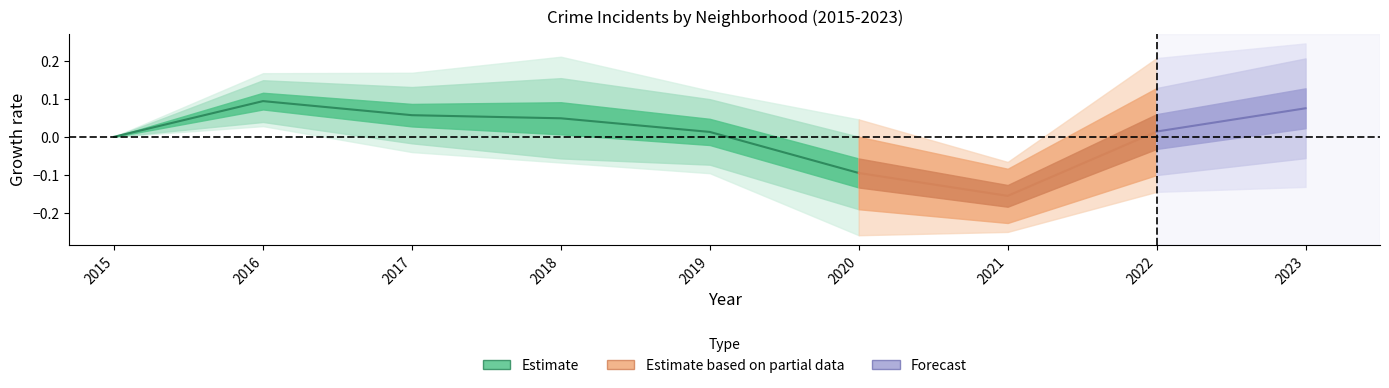

Is it true that the value at 2020 is -0.1?

True